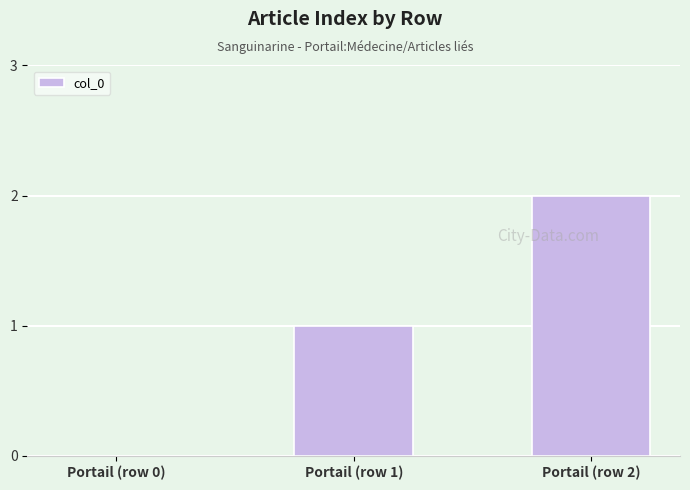

At which label is the value closest to 1?

Portail (row 1)